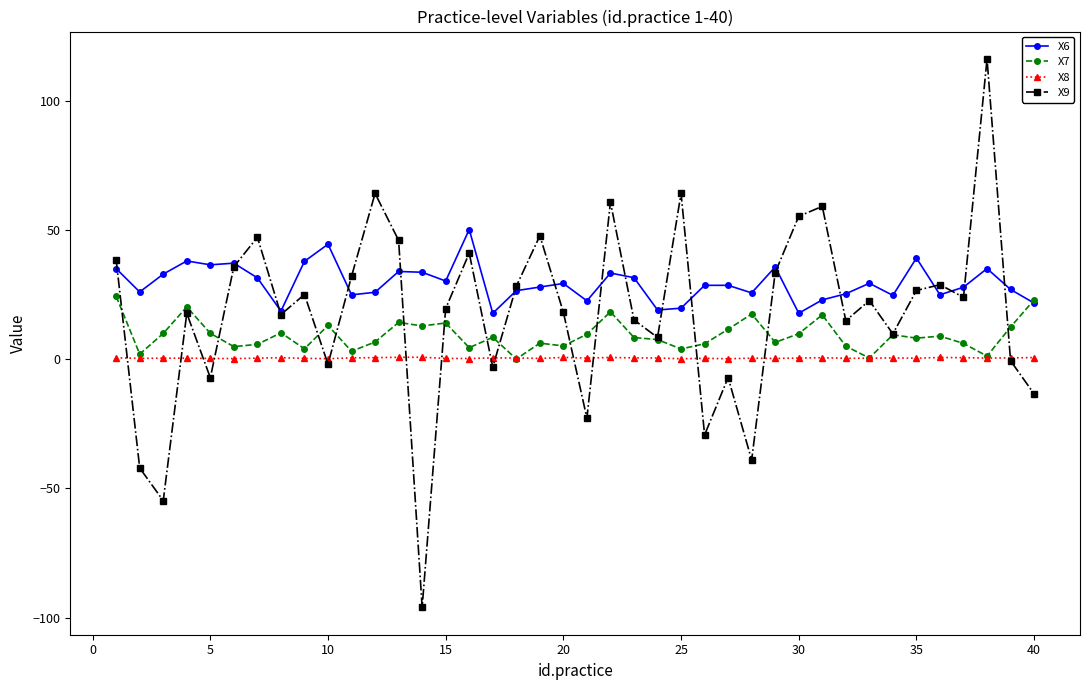

True or false: X8 and X6 intersect in this chart.

False